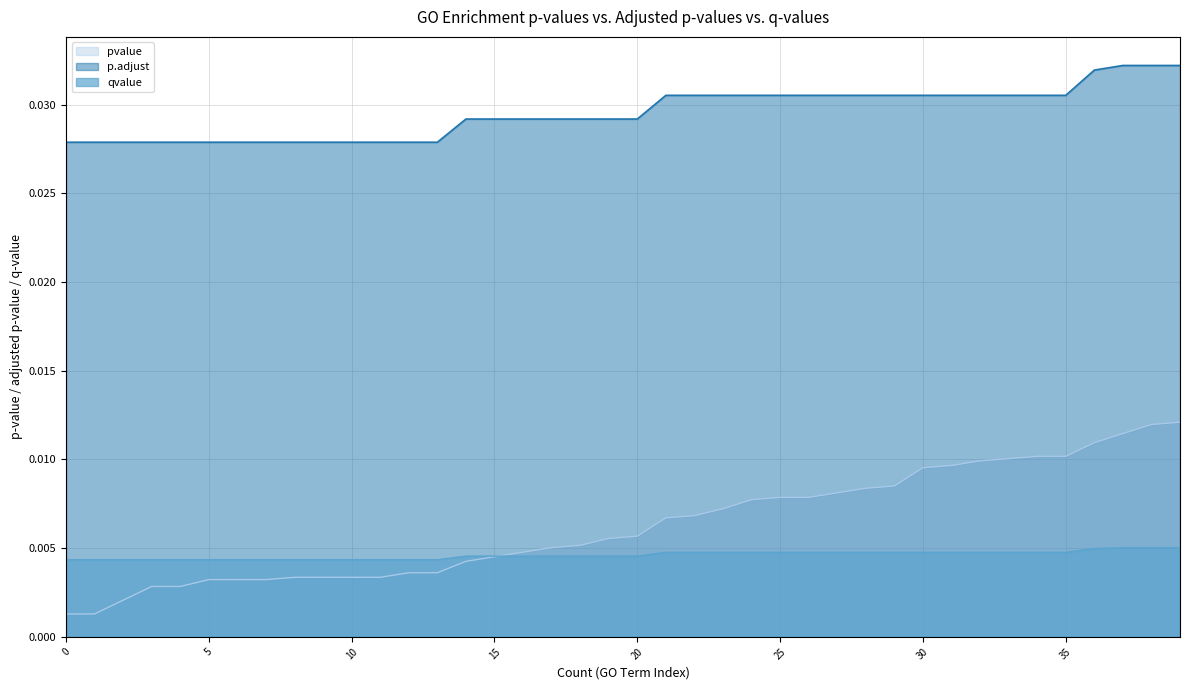

How many lines are shown in the chart?

3